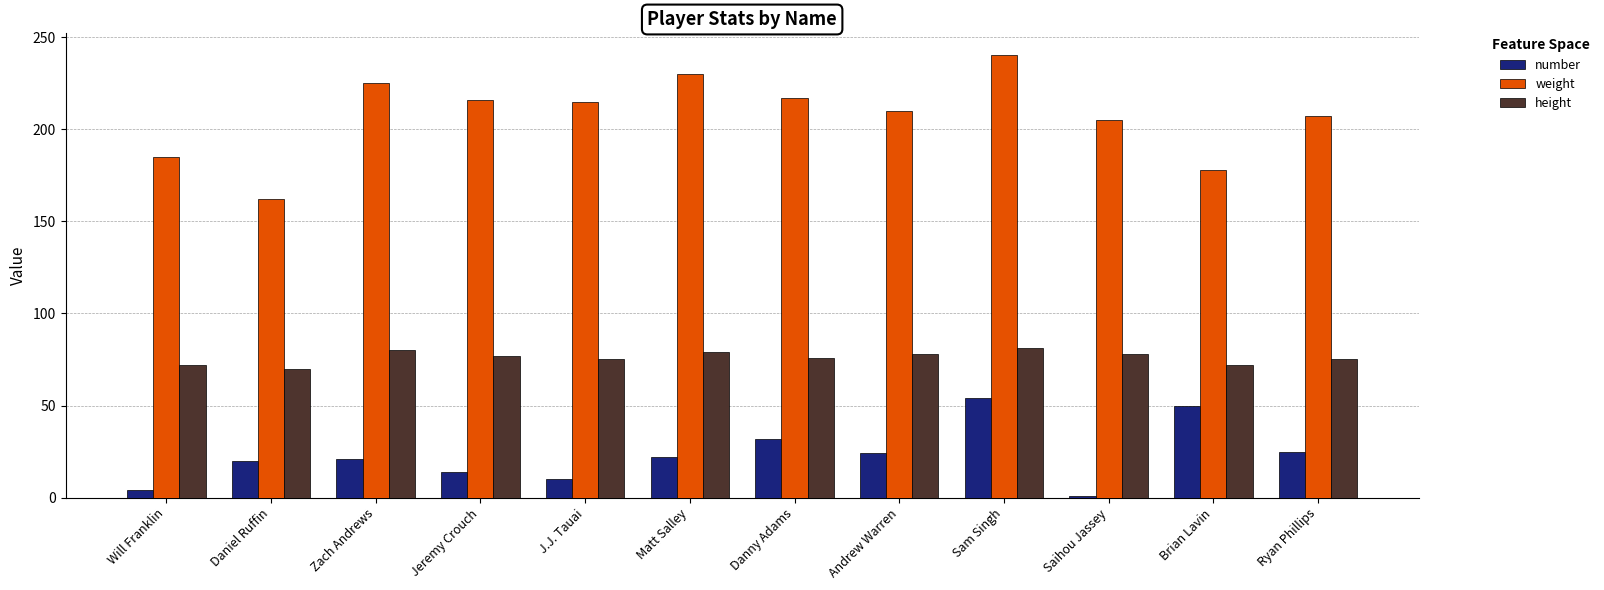

What is the minimum value for weight?

162